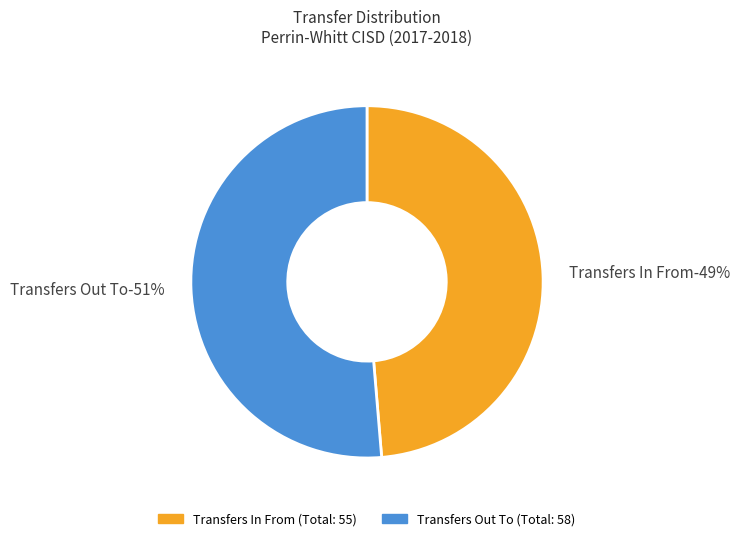

Is the sum of Transfers In From and Transfers Out To greater than half?

Yes